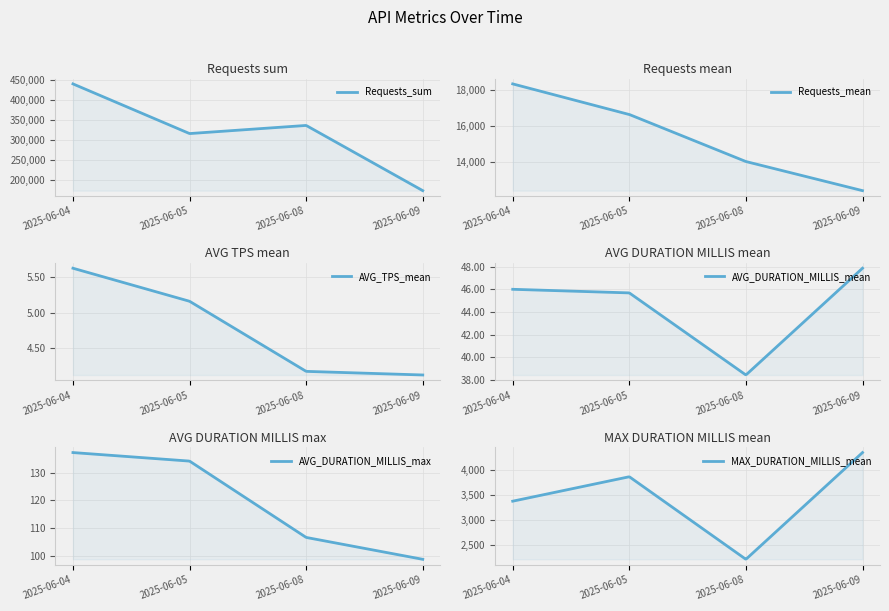

Rank the categories by AVG_TPS_mean value from lowest to highest.

2025-06-09, 2025-06-08, 2025-06-05, 2025-06-04